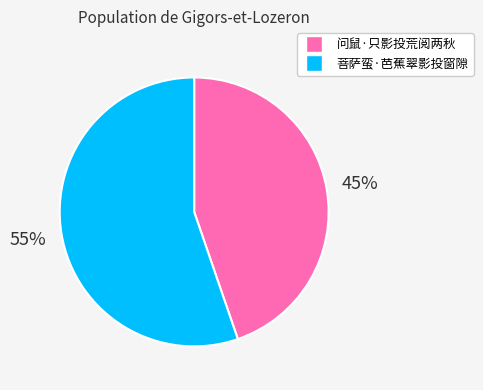

To the nearest percent, what is the combined percentage of 菩萨蛮·芭蕉翠影投窗隙 and 问鼠·只影投荒阅两秋?

100%